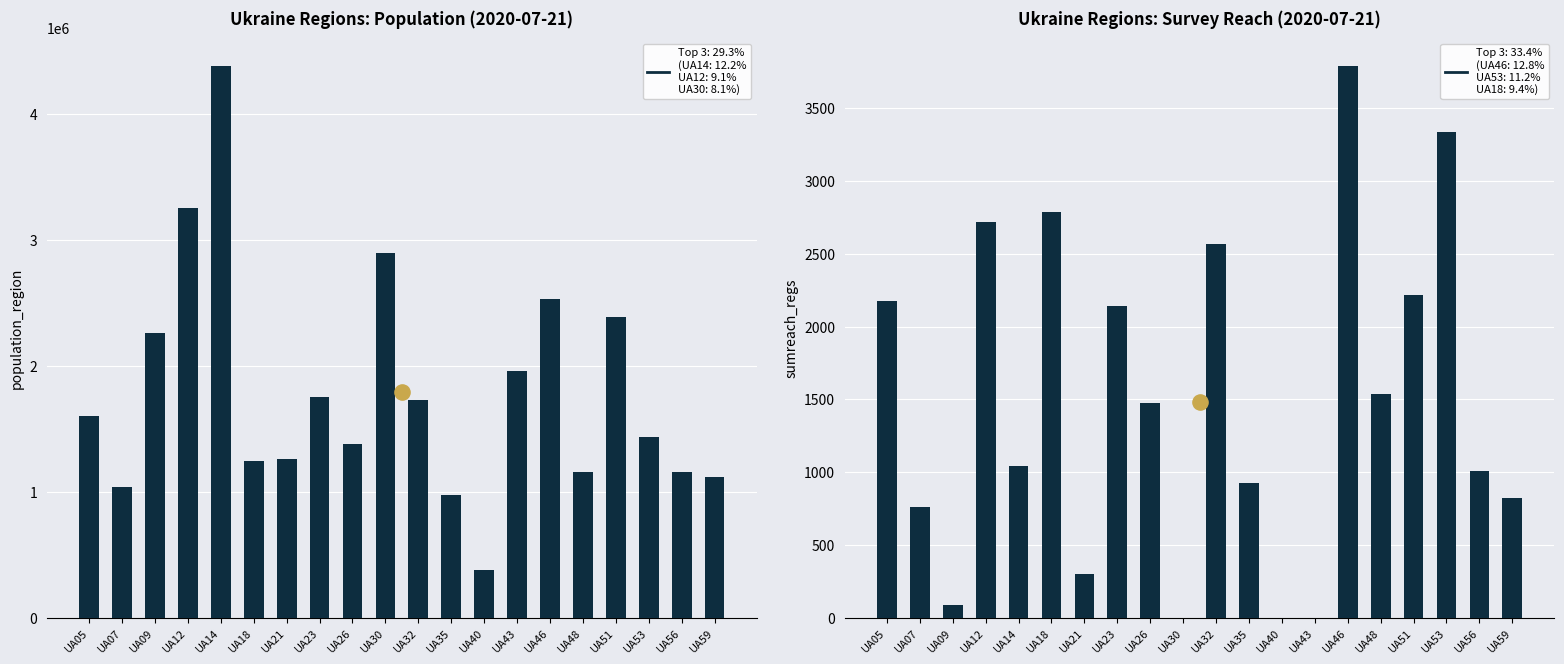

Which series has the largest Y range (max minus min)?

population_region